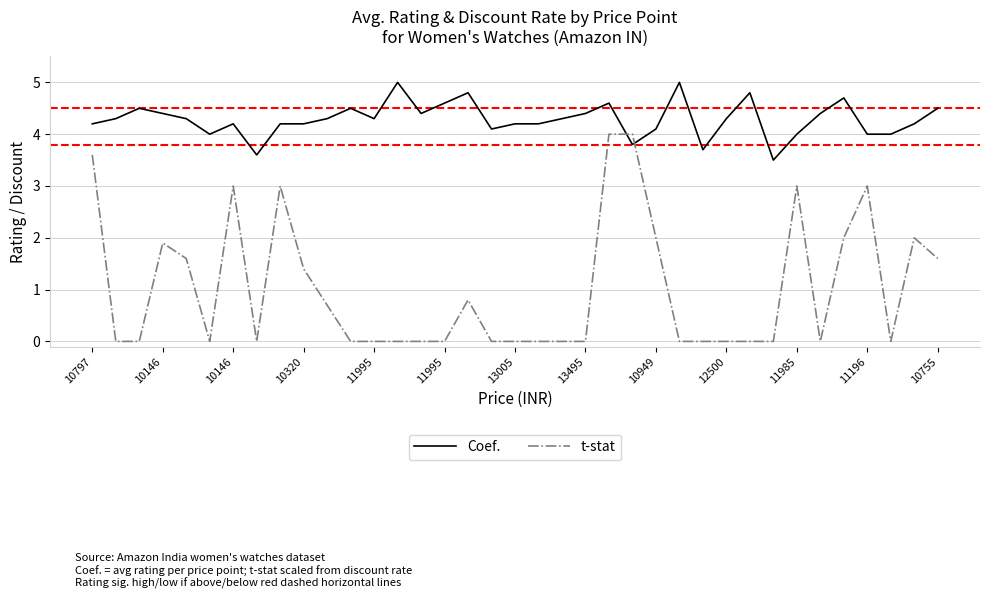

Which series has the largest total across all categories?

Coef.